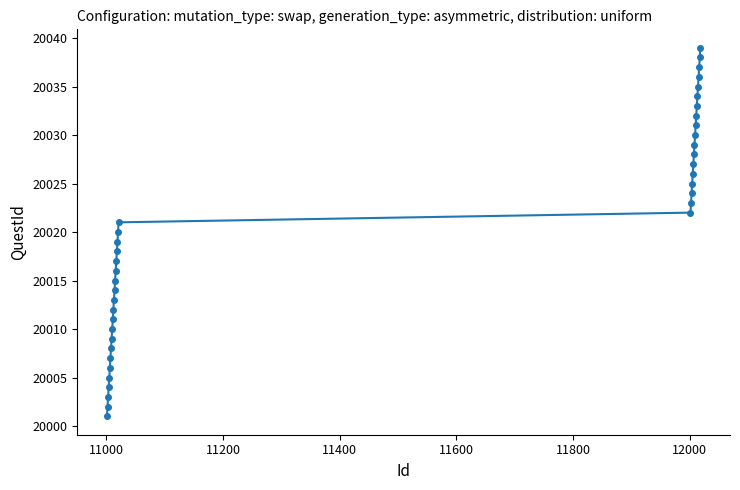

True or false: the data has more than 2 interior local peaks.

False